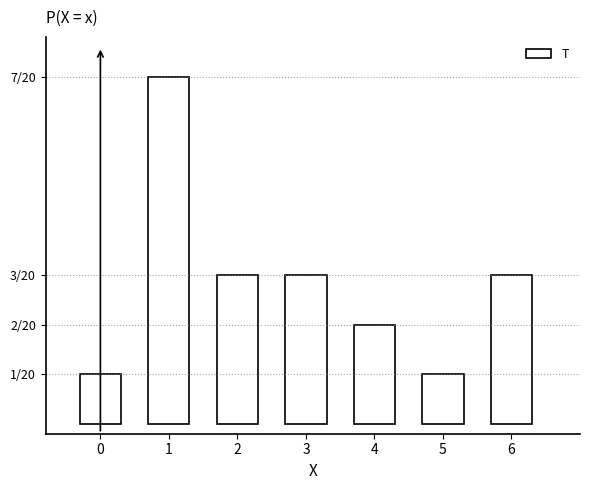

Does the chart contain any negative values?

No